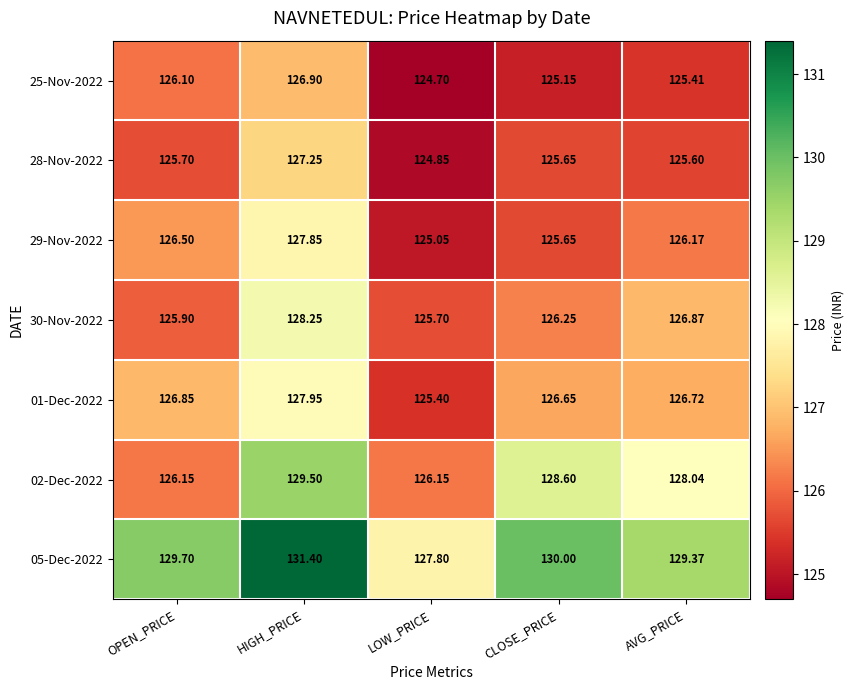

Which series has the widest spread of values?

05-Dec-2022